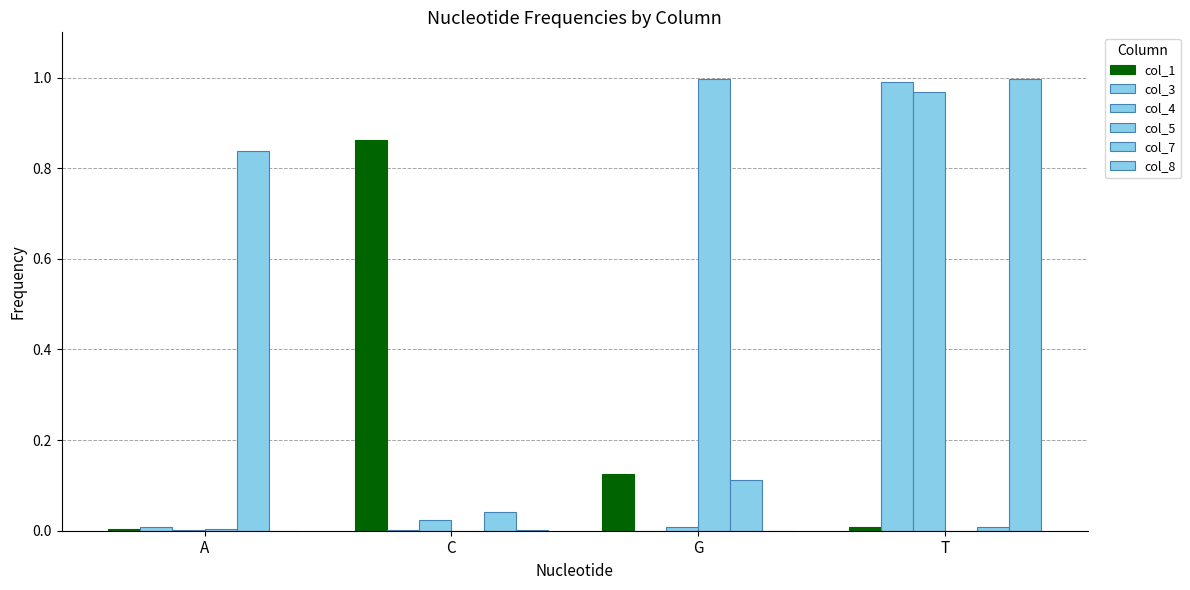

Count the number of categories in the chart.

4